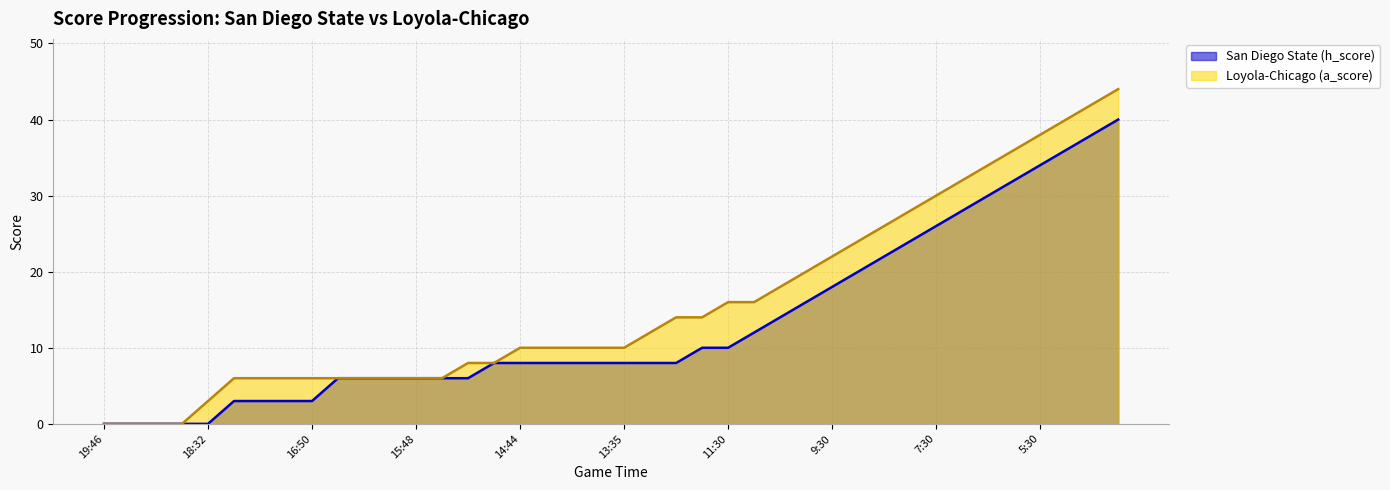

What is the value of the Loyola-Chicago (a_score) point at the 26th from the left?

16